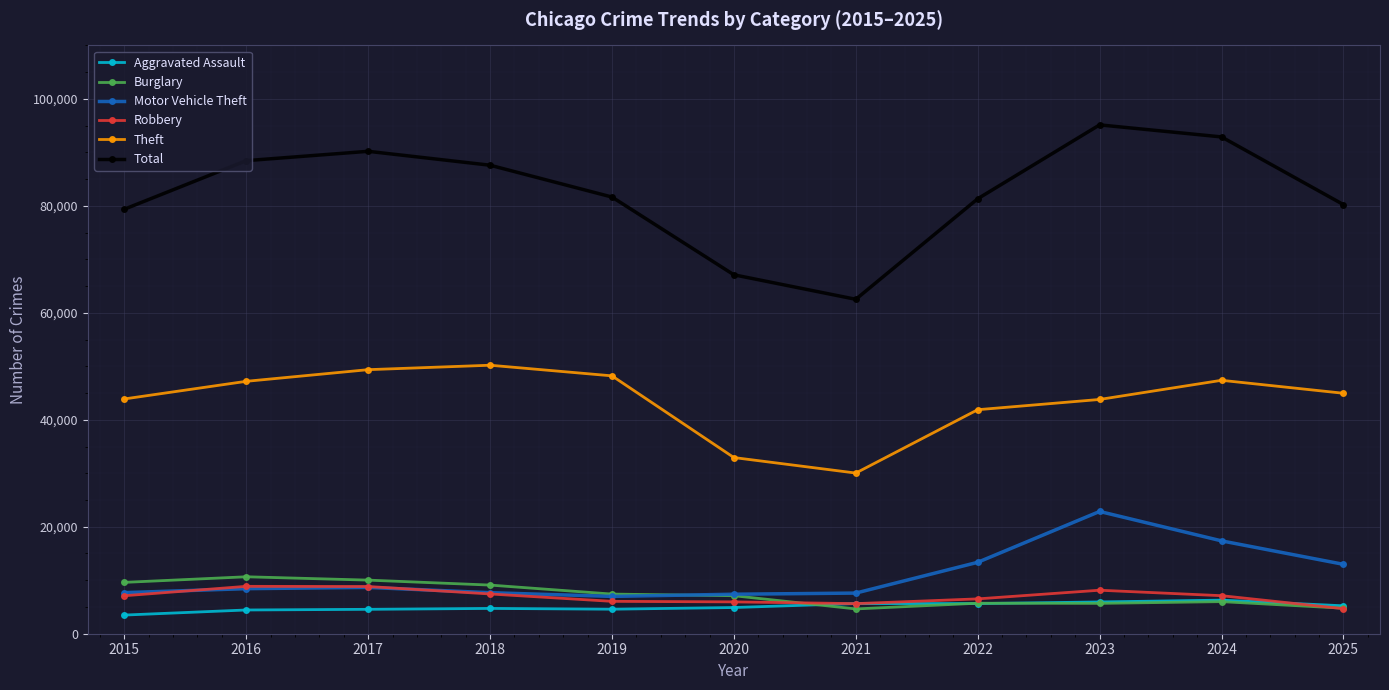

Where is Theft nearest to the value 40120?

2022